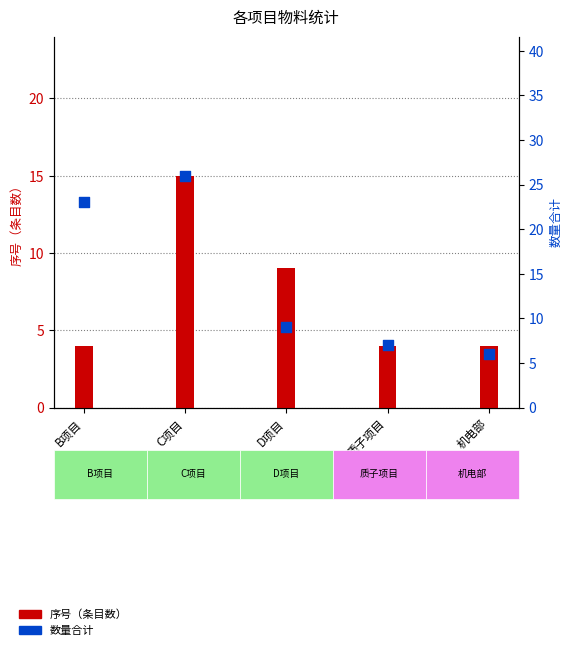

At which category is the sum across all series the highest?

C项目